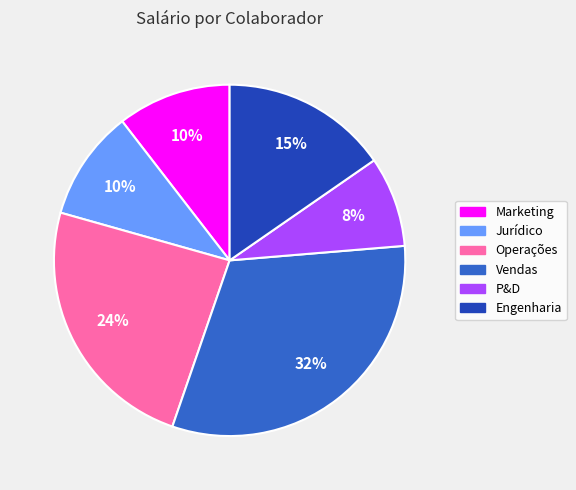

How many slices are in this pie chart?

6